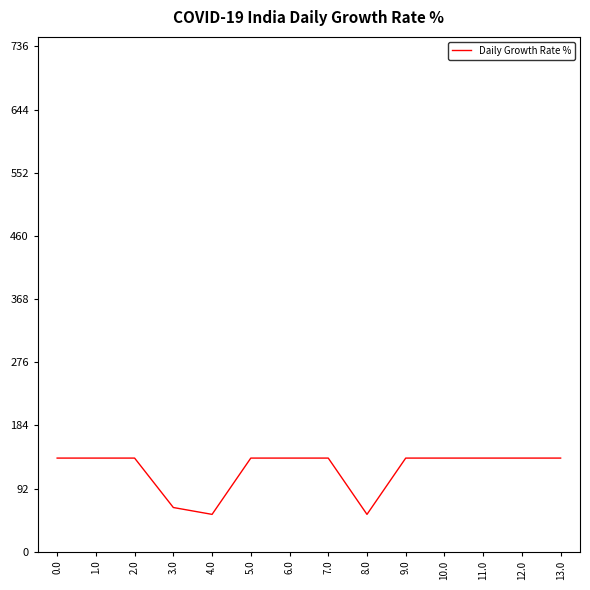

True or false: the data shows 226.9 at 10.0.

False